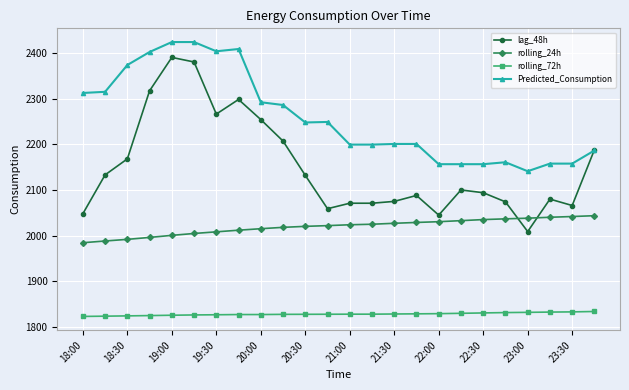

At how many categories does at least one series exceed 1892?

24